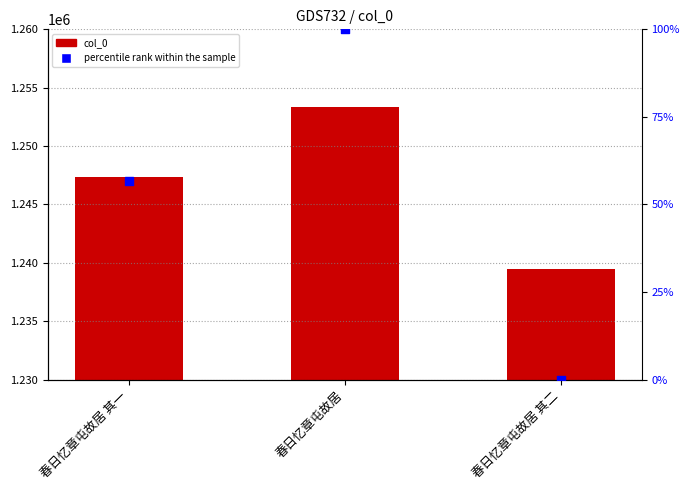

Which series reaches the minimum Y coordinate?

percentile rank within the sample